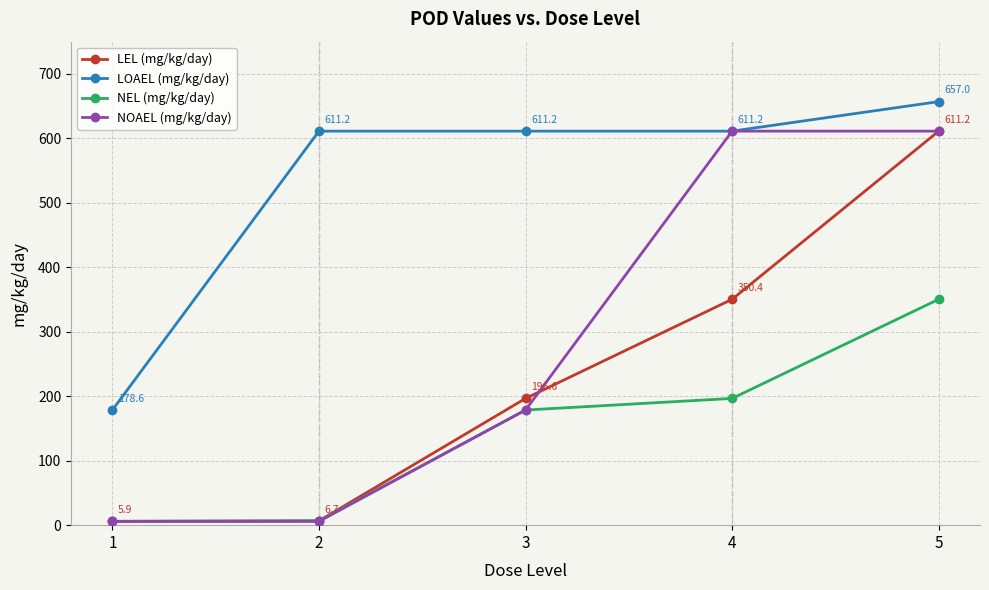

What is the total value across all series at 5?

2229.8